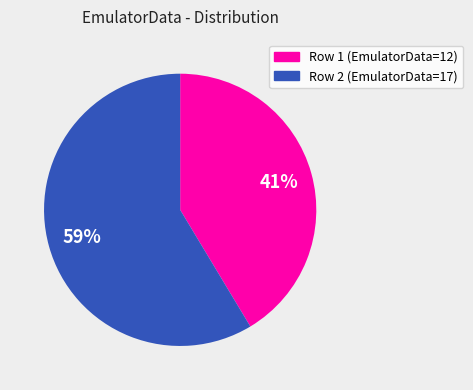

To the nearest percent, what is the average slice percentage?

50%